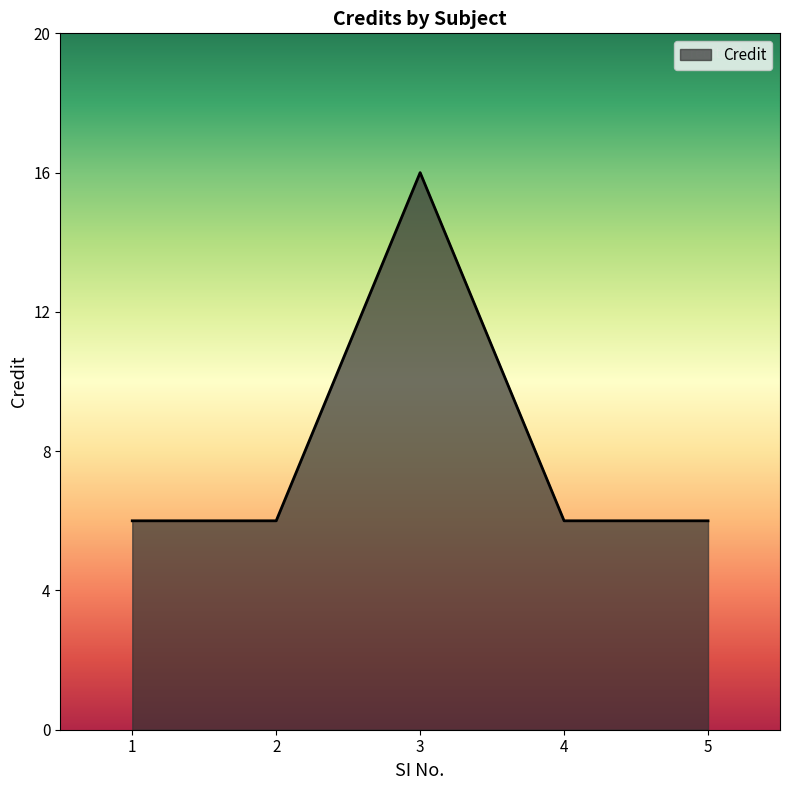

Reading left to right, what are all the values shown in this chart?

6	6	16	6	6